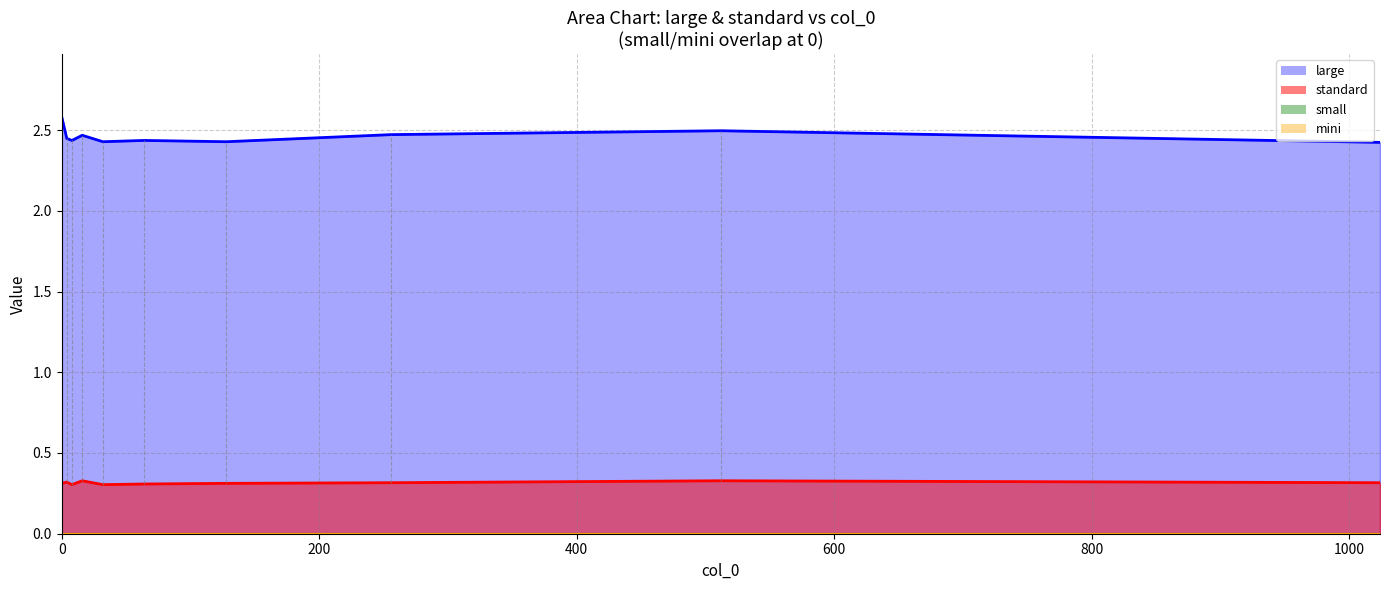

At 400, list the series in order from smallest to largest.

small line, mini line, standard line, large line